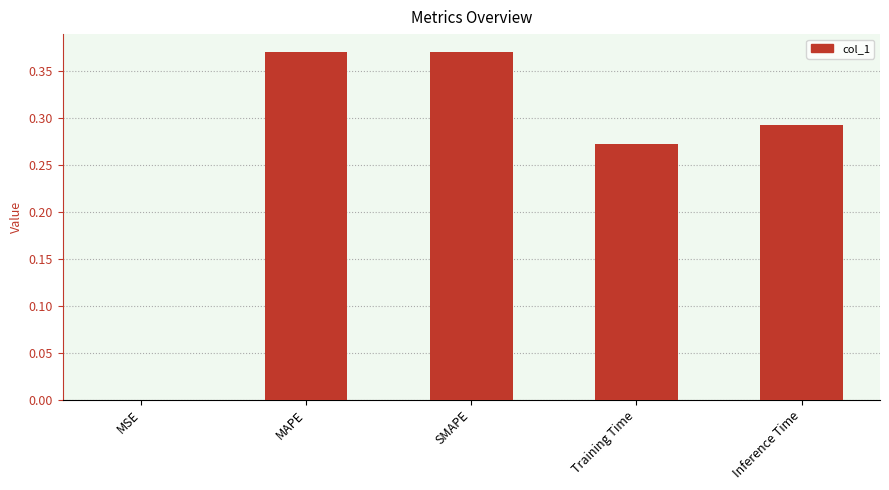

What is the sum of all values?

1.3